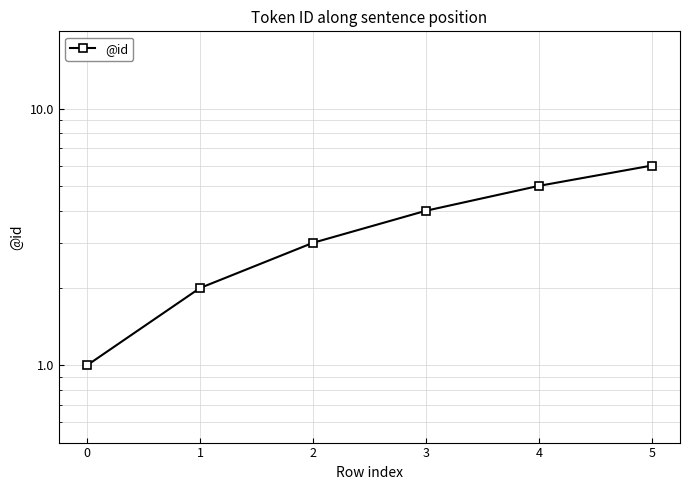

True or false: the data has more than 1 interior local peaks.

False